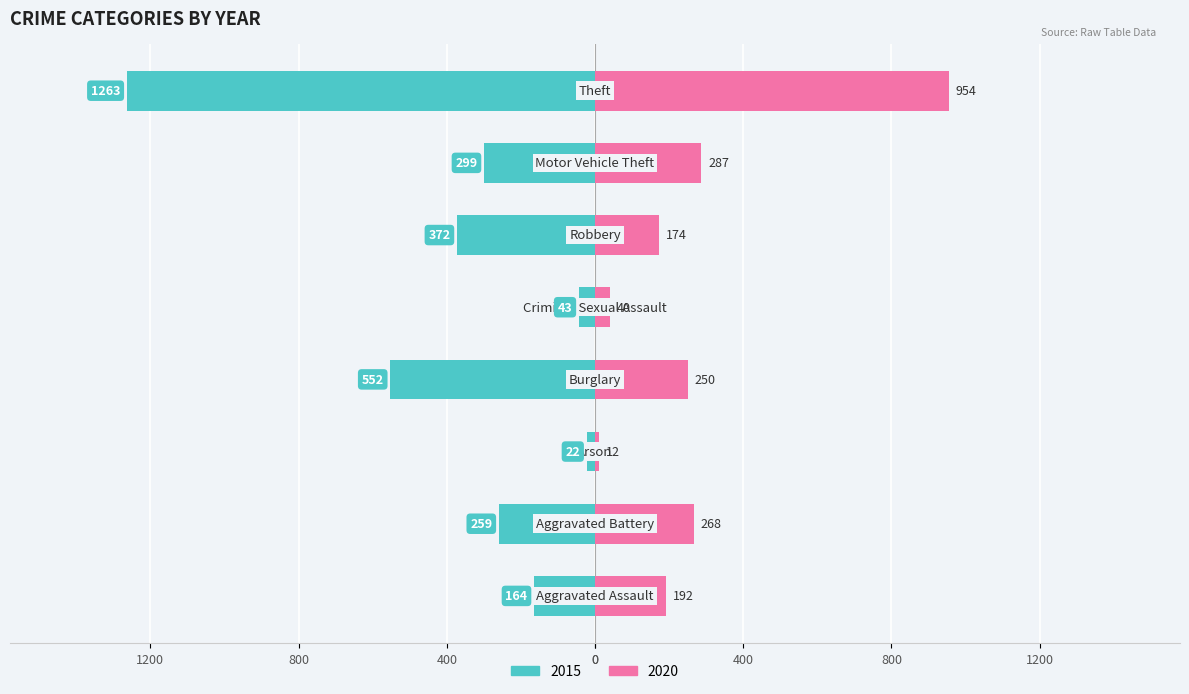

At which label is 2015 closest to -642?

Burglary